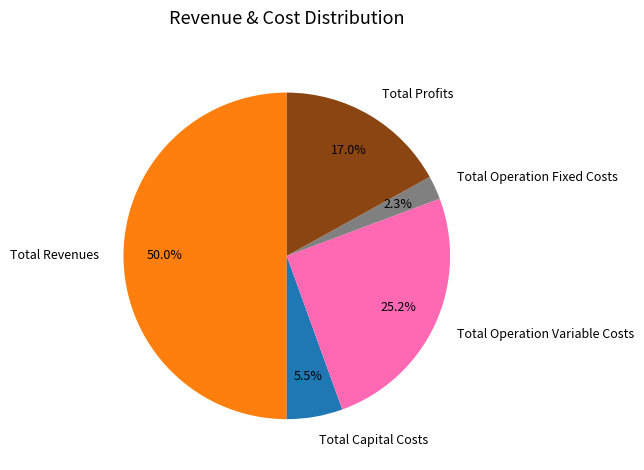

Combined, do Total Profits and Total Capital Costs account for over 50%?

No